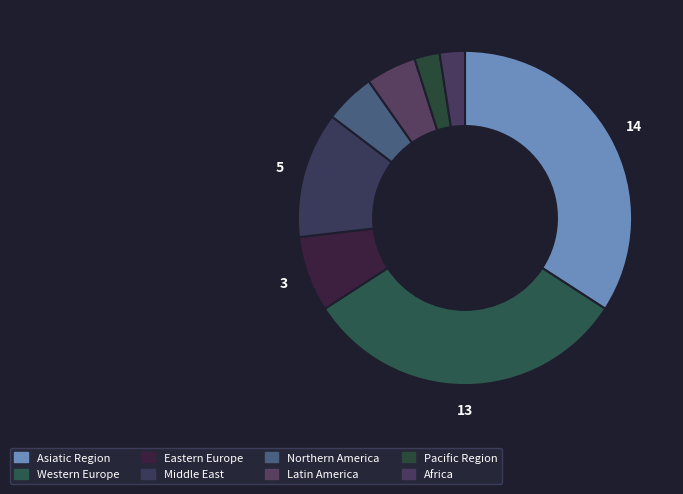

The Latin America slice represents 1% of the pie. True or false?

False